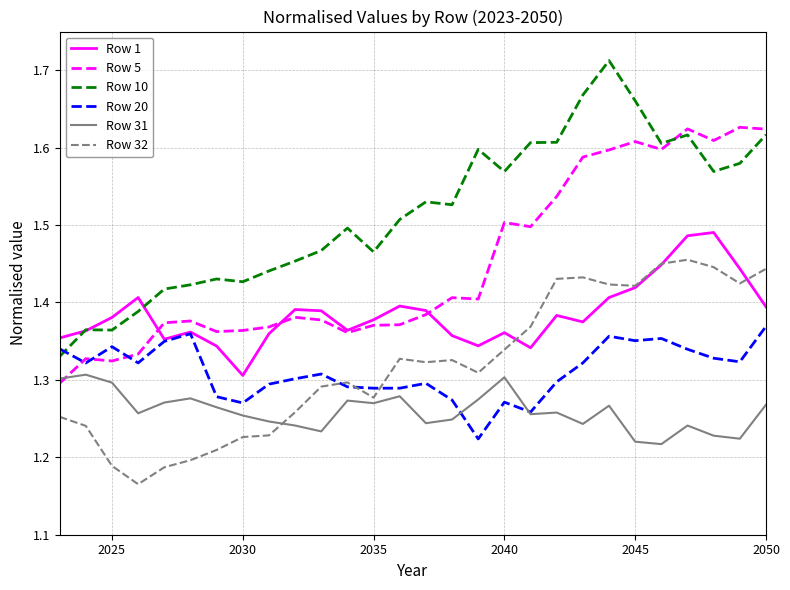

List the series in order of their peak value, lowest first.

Row 31, Row 20, Row 32, Row 1, Row 5, Row 10